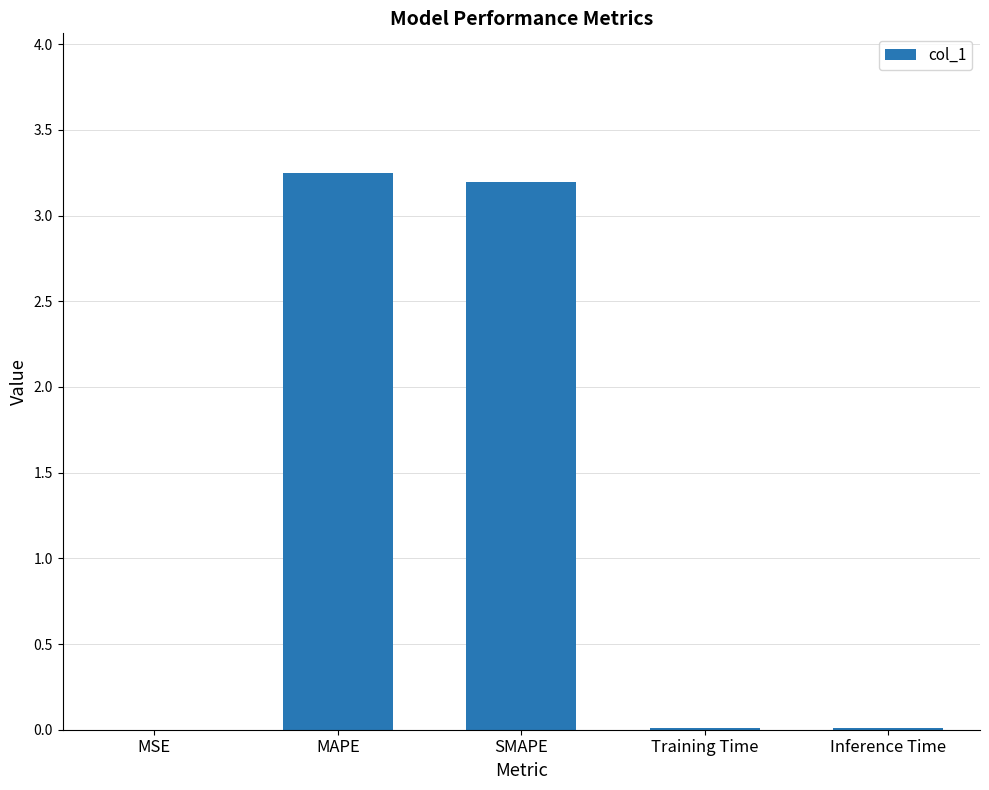

The value at Inference Time is 0.0. True or false?

True